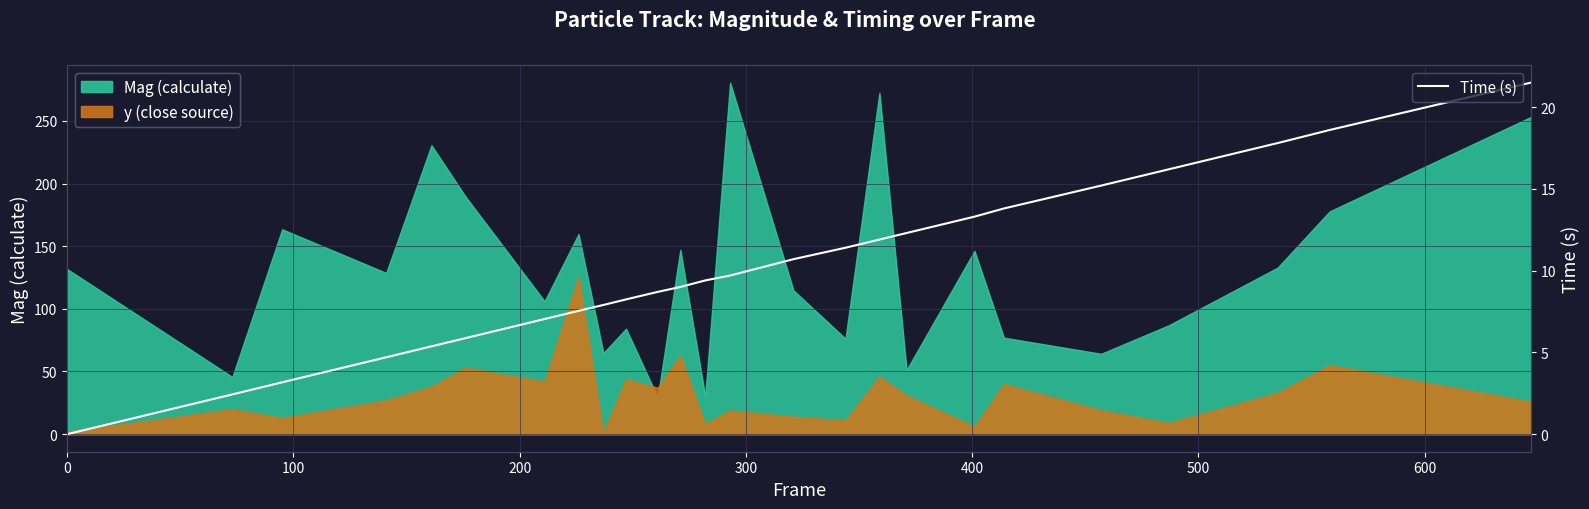

Does the chart display data point markers on the line(s)?

No